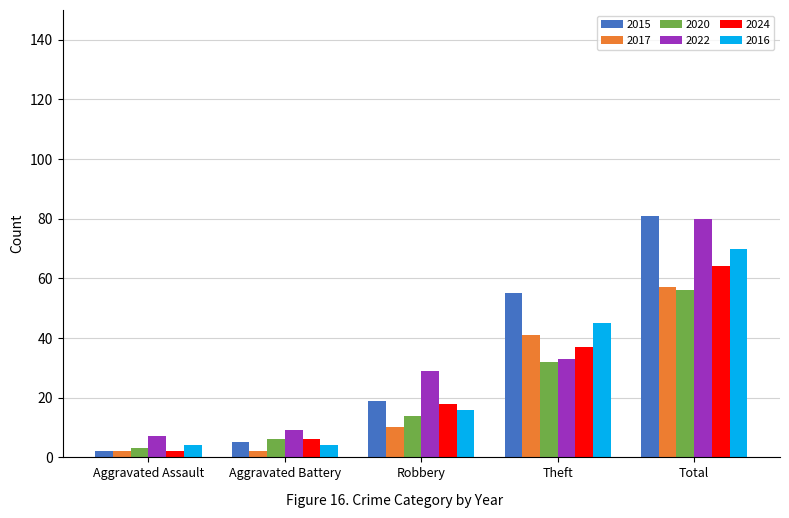

True or false: 2020 has a value of 56 at Theft.

False